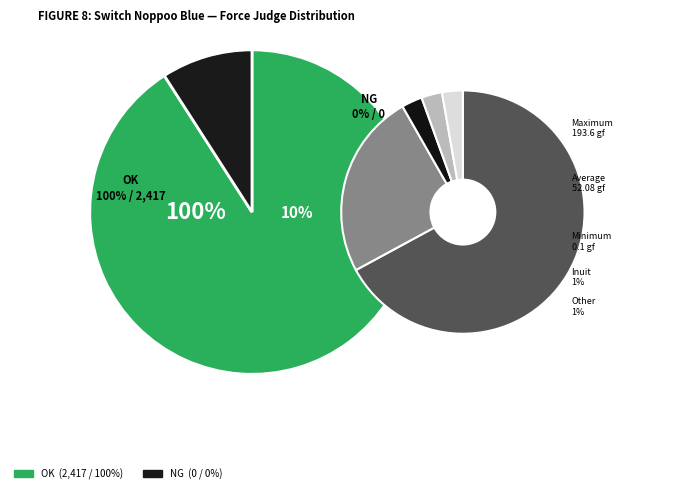

What is the change in value from OK to NG?

-2417